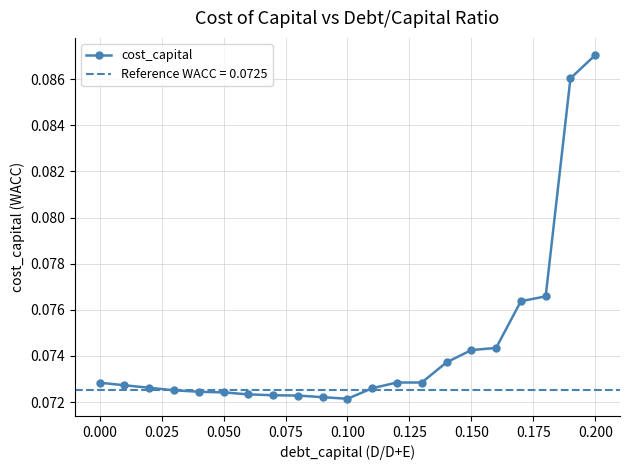

What is the greatest value displayed?

0.1